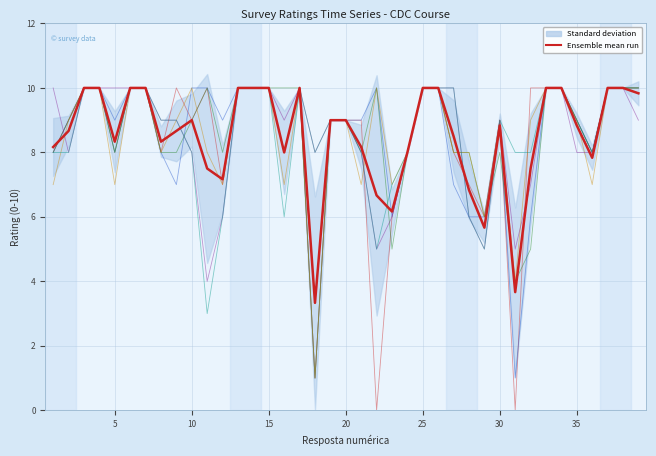

Does the chart have visible grid lines?

Yes